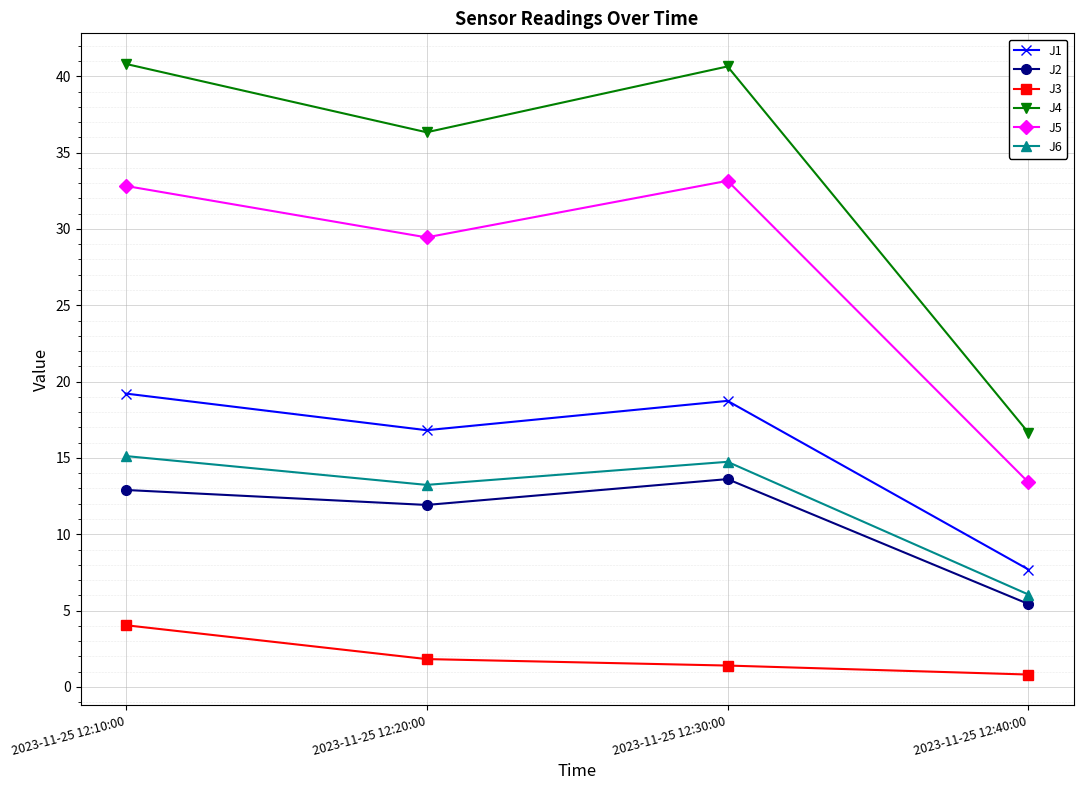

At how many categories does at least one series exceed 15?

4